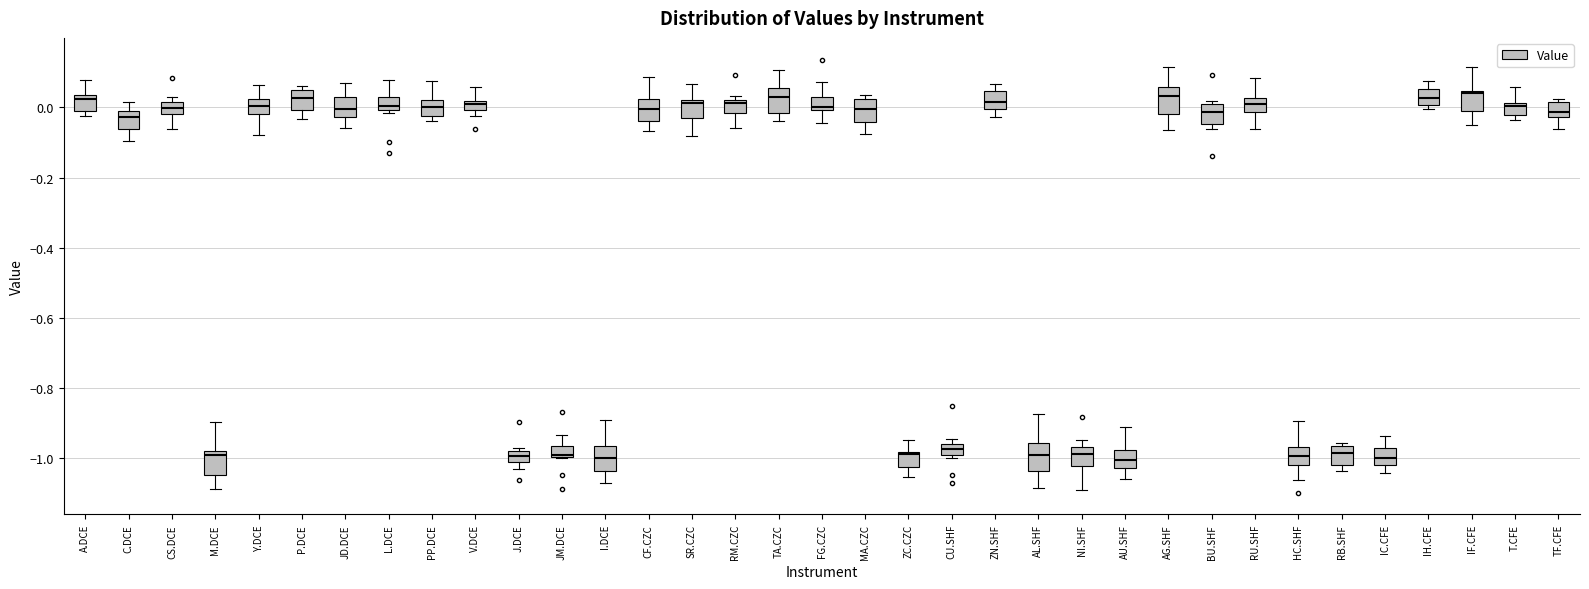

Where does the median line of the box for P.DCE sit on the y-axis? The values are not printed on the chart, so give them approximately, as read against the axis.

0.02